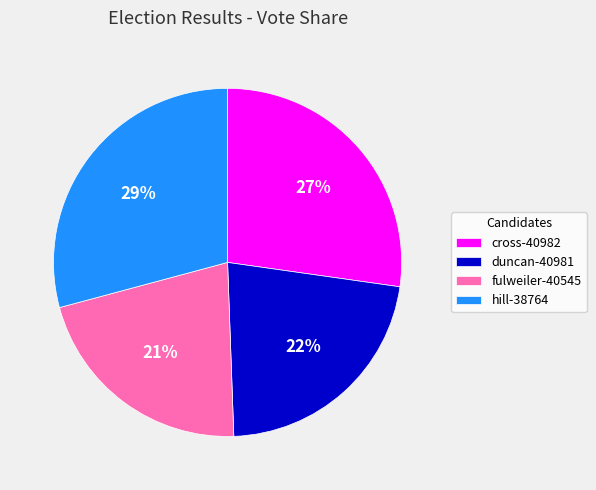

To the nearest percent, what is the difference between the cross-40982 and duncan-40981 slice percentages?

5%